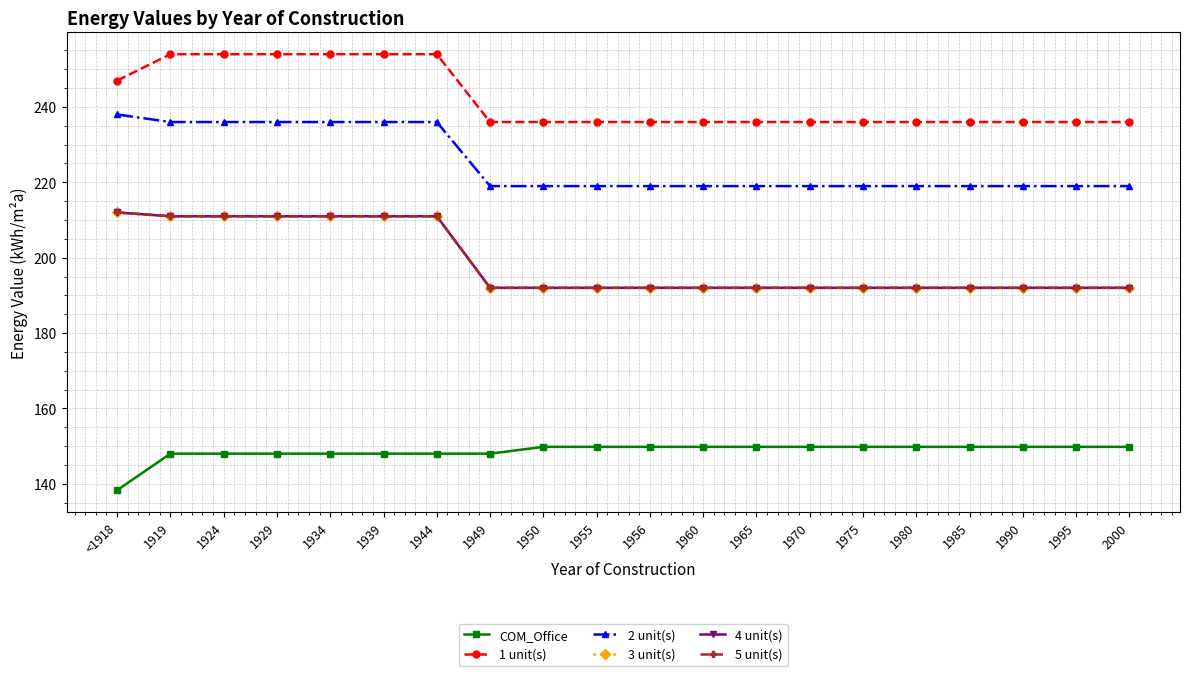

Is this an area chart (filled region under the line)?

No